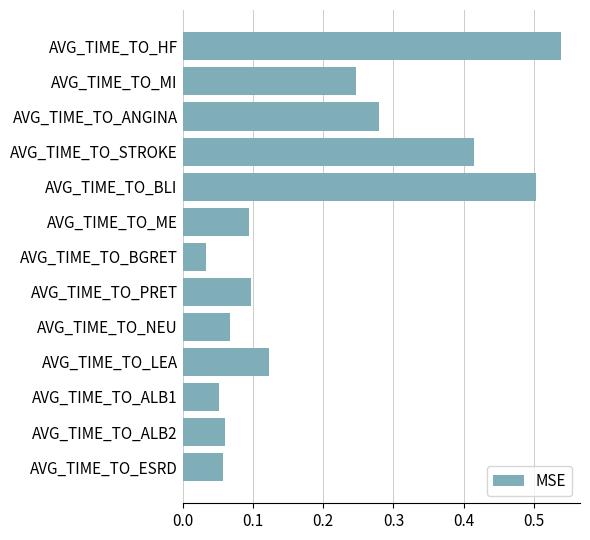

Are the bars horizontal?

Yes